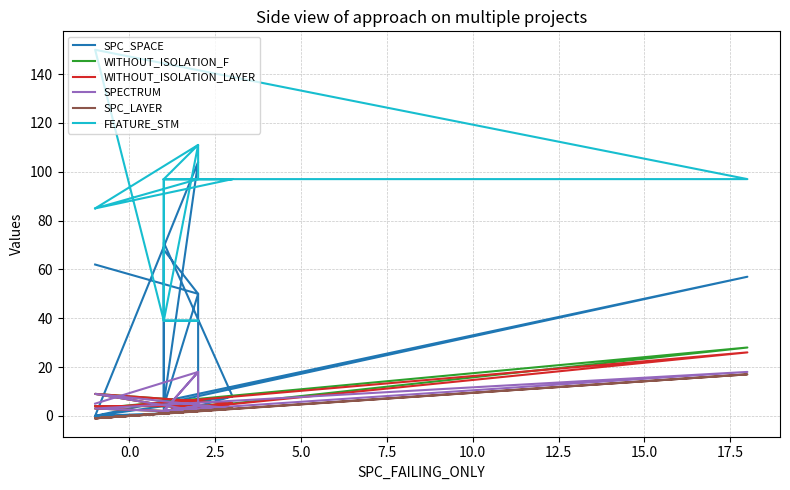

Is the value of SPC_SPACE at 20.0 greater than the value of WITHOUT_ISOLATION_F at 20.0?

Yes